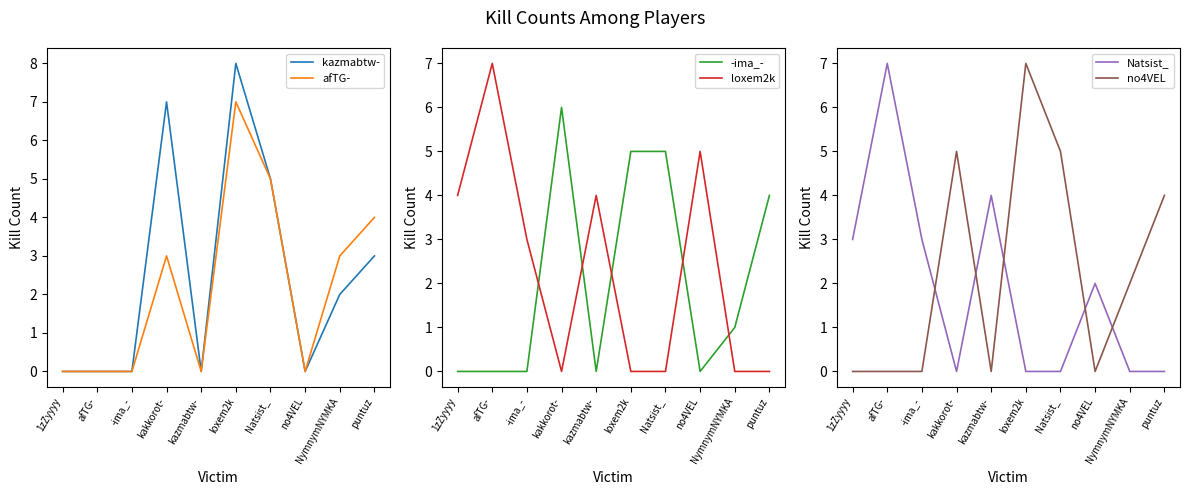

At which category is the sum across all series the highest?

loxem2k